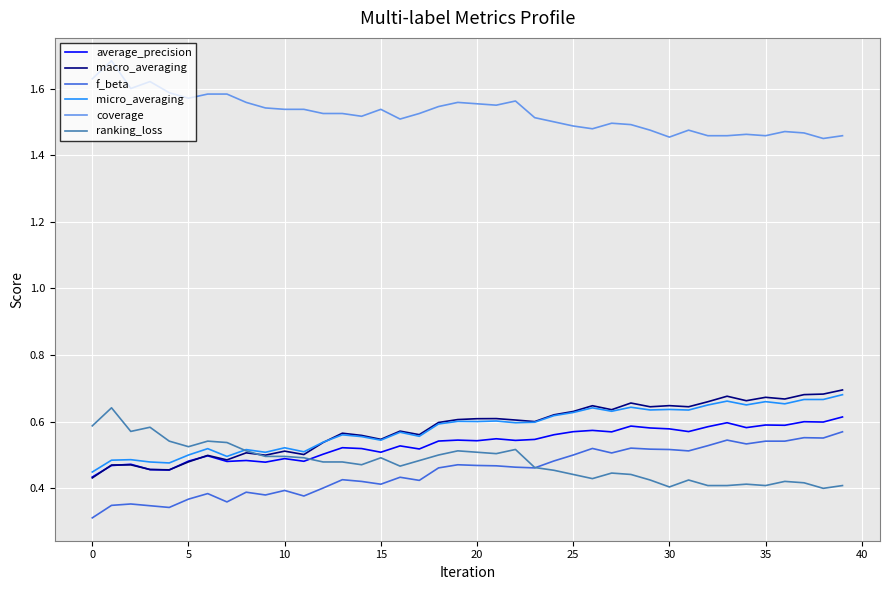

Which series has the largest total across all categories?

coverage